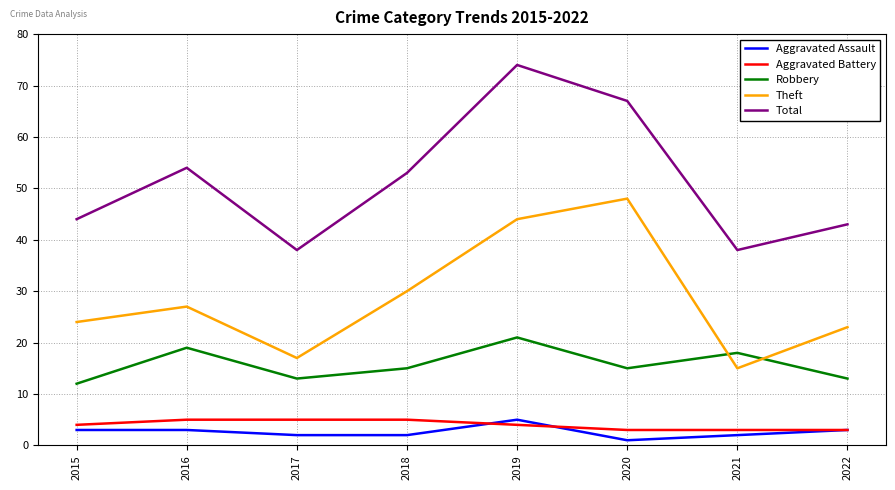

Read the Robbery value at 2015.

12